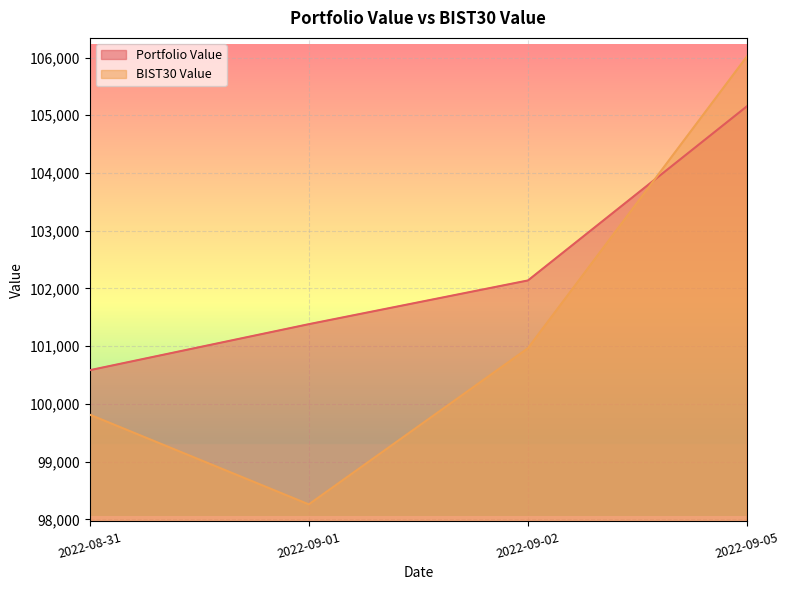

True or false: Portfolio Value and BIST30 Value cross at least once.

True